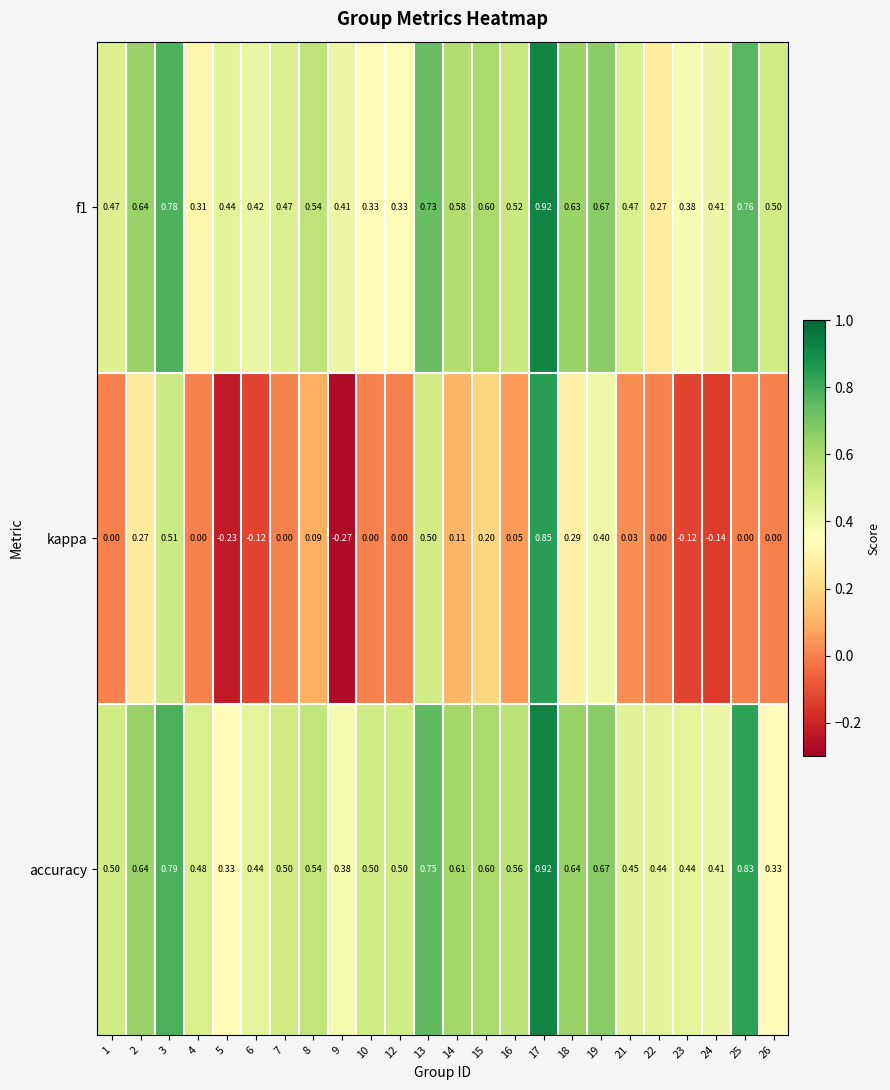

At how many categories does at least one series exceed 0?

24